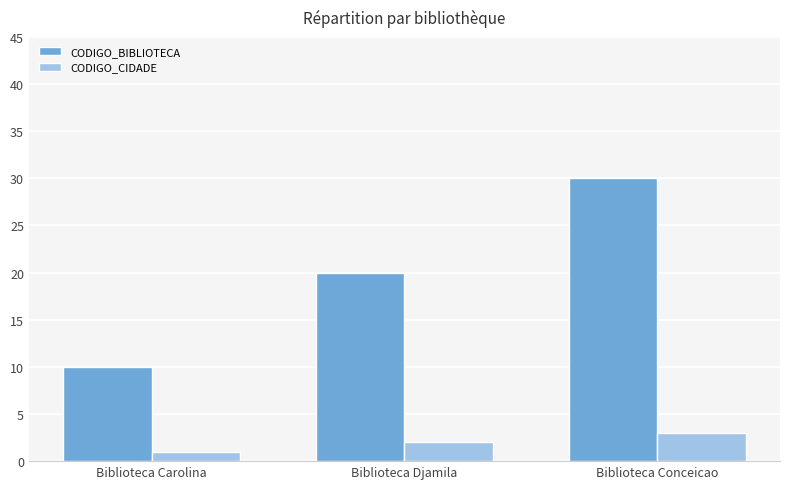

At which label is CODIGO_BIBLIOTECA closest to 20?

Biblioteca Djamila